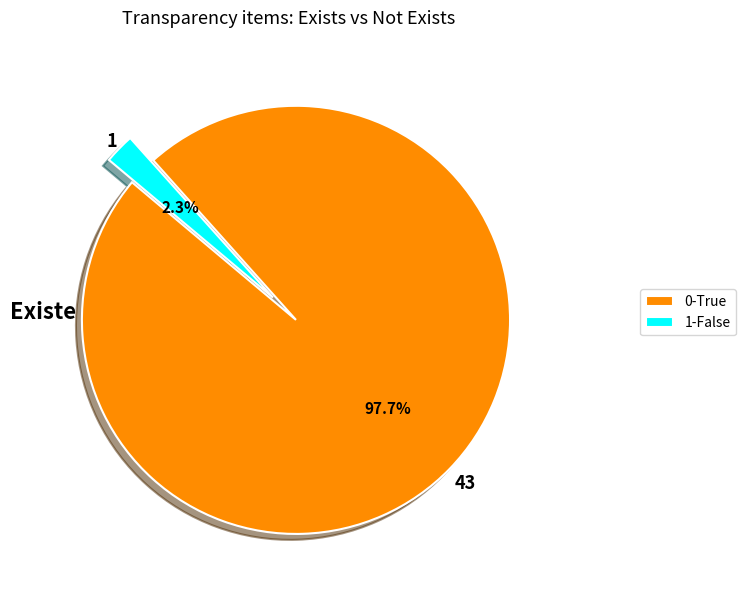

Is there any slice that represents more than half of the pie?

Yes